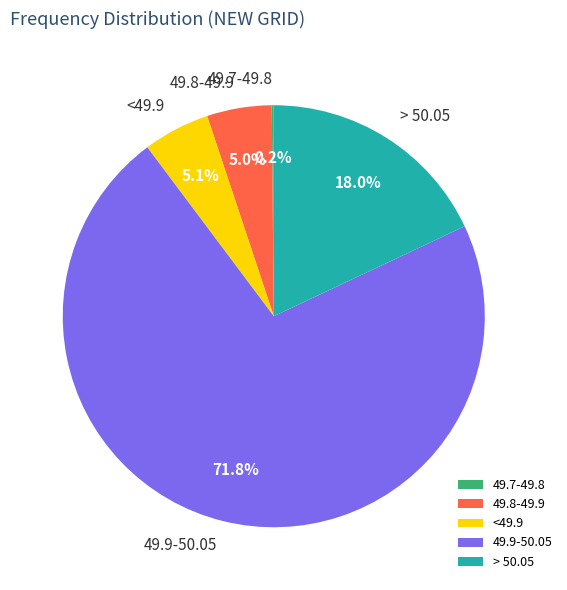

Approximately how many times larger is the value at > 50.05 compared to 49.9-50.05?

0.3